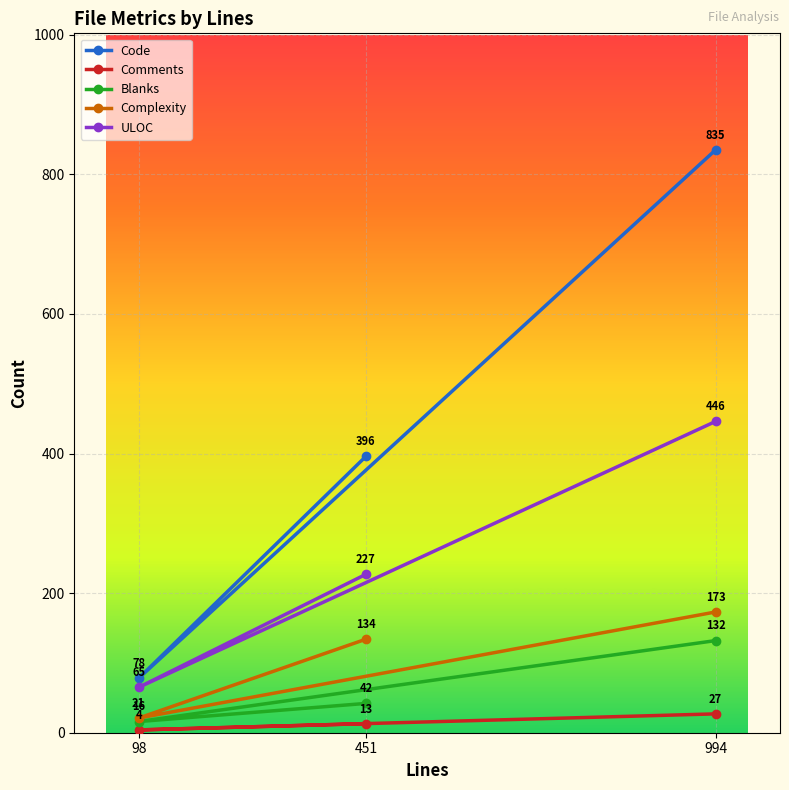

Reading left to right, what are all the values shown in this chart?

Code: 98=78	451=396	994=835
Comments: 98=4	451=13	994=27
Blanks: 98=16	451=42	994=132
Complexity: 98=21	451=134	994=173
ULOC: 98=65	451=227	994=446